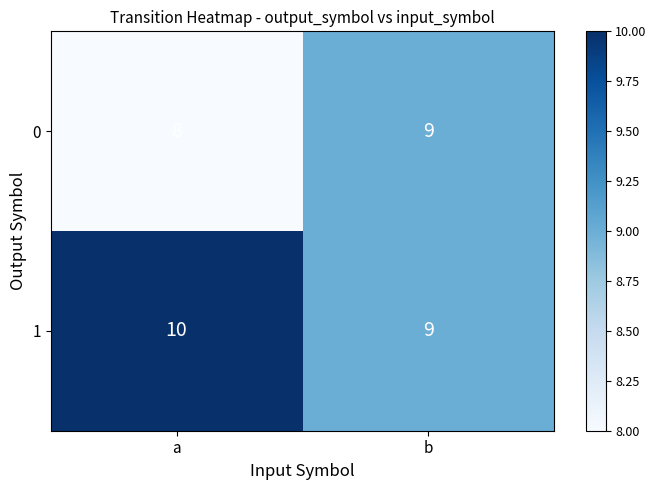

What is the total value across all series at b?

18